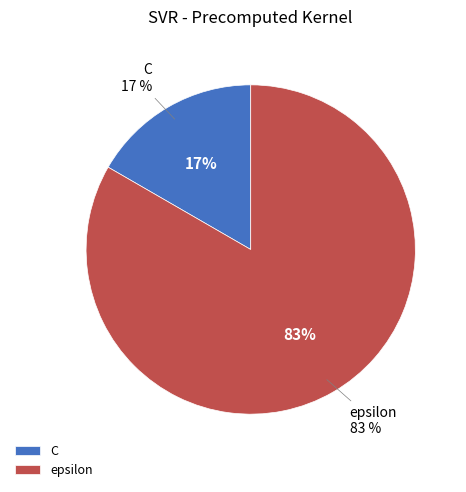

Which category has the biggest portion of the pie?

epsilon